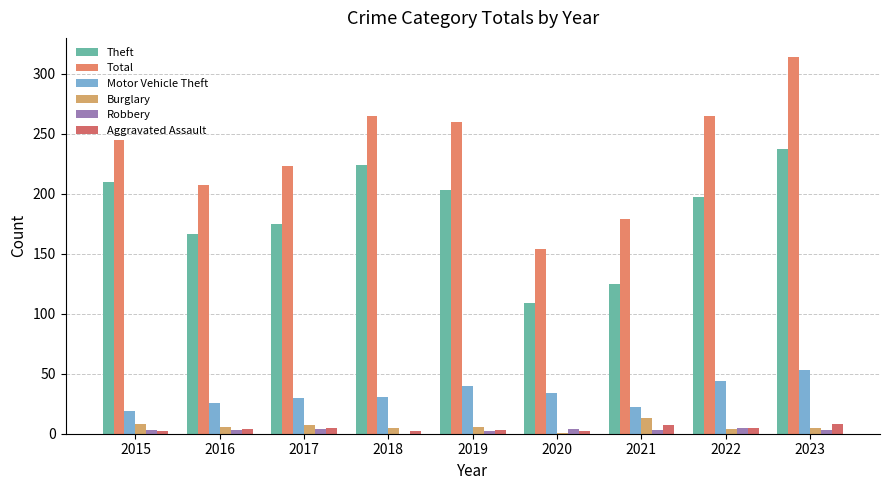

What is the difference between the maximum and minimum values in the Aggravated Assault series?

6